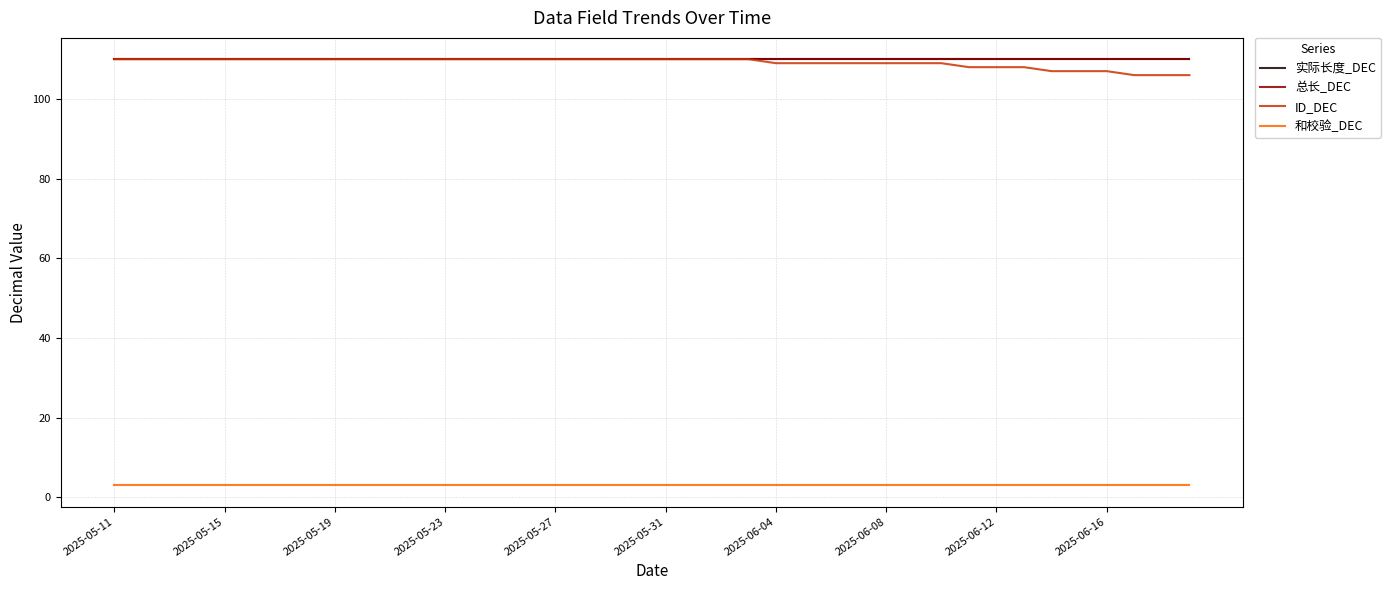

What is the average value of the ID_DEC series?

109